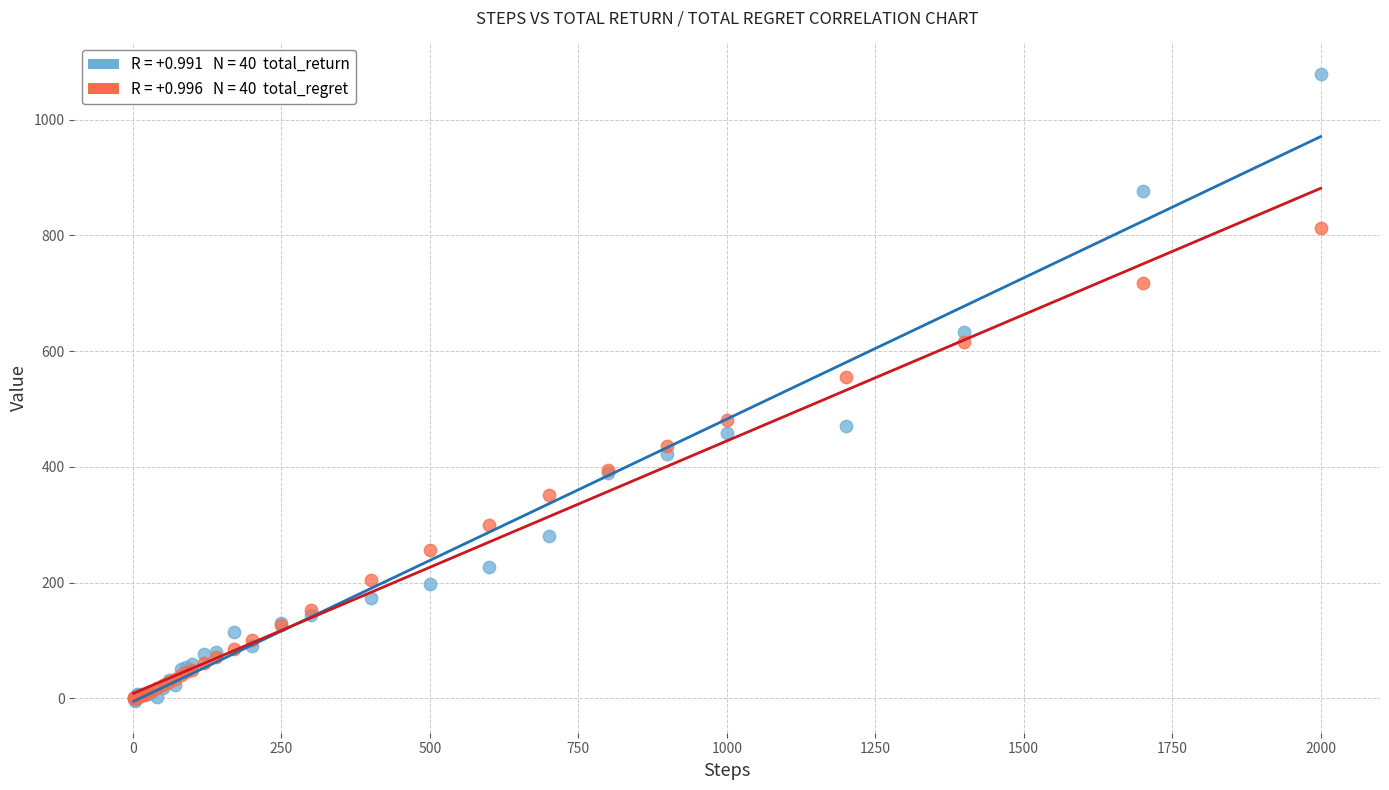

Across all series, what Y value is closest to 537?

554.9